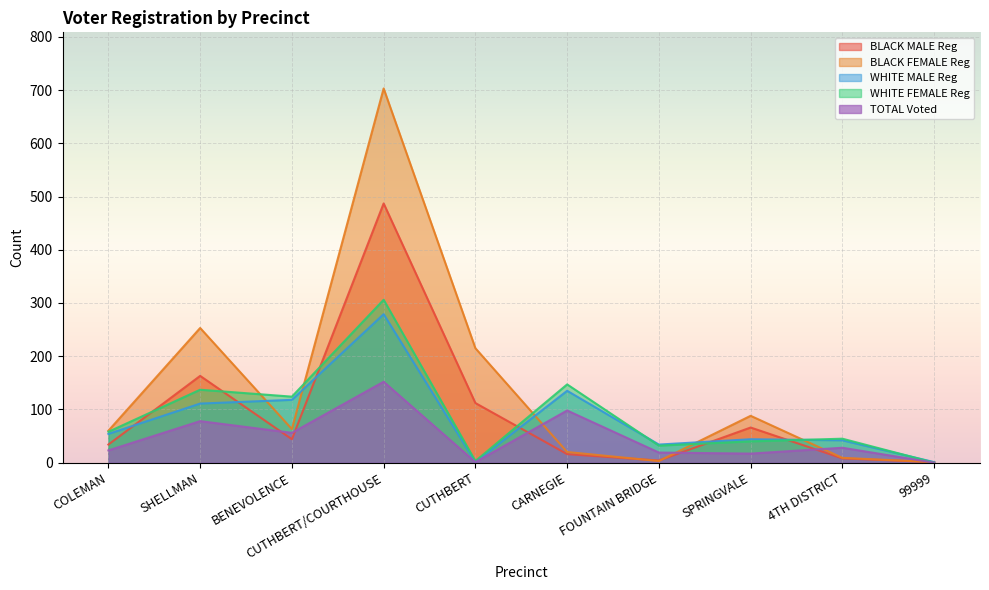

True or false: WHITE MALE Reg has a value of 1 at CUTHBERT.

False